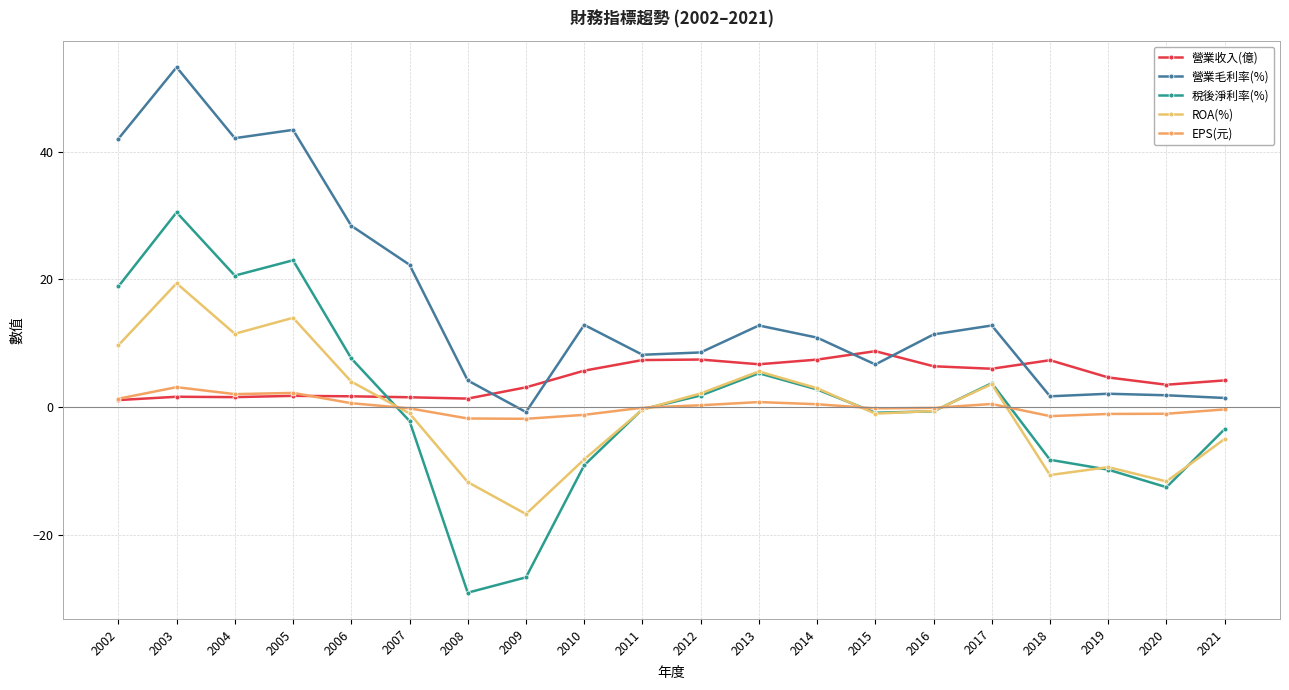

What is the total value across all series at 2020?

-19.7